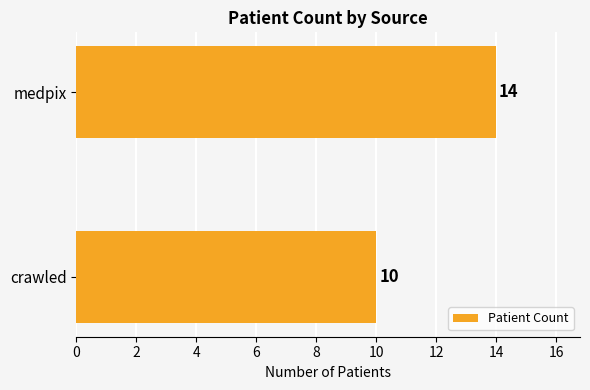

At which label is the value closest to 12?

crawled